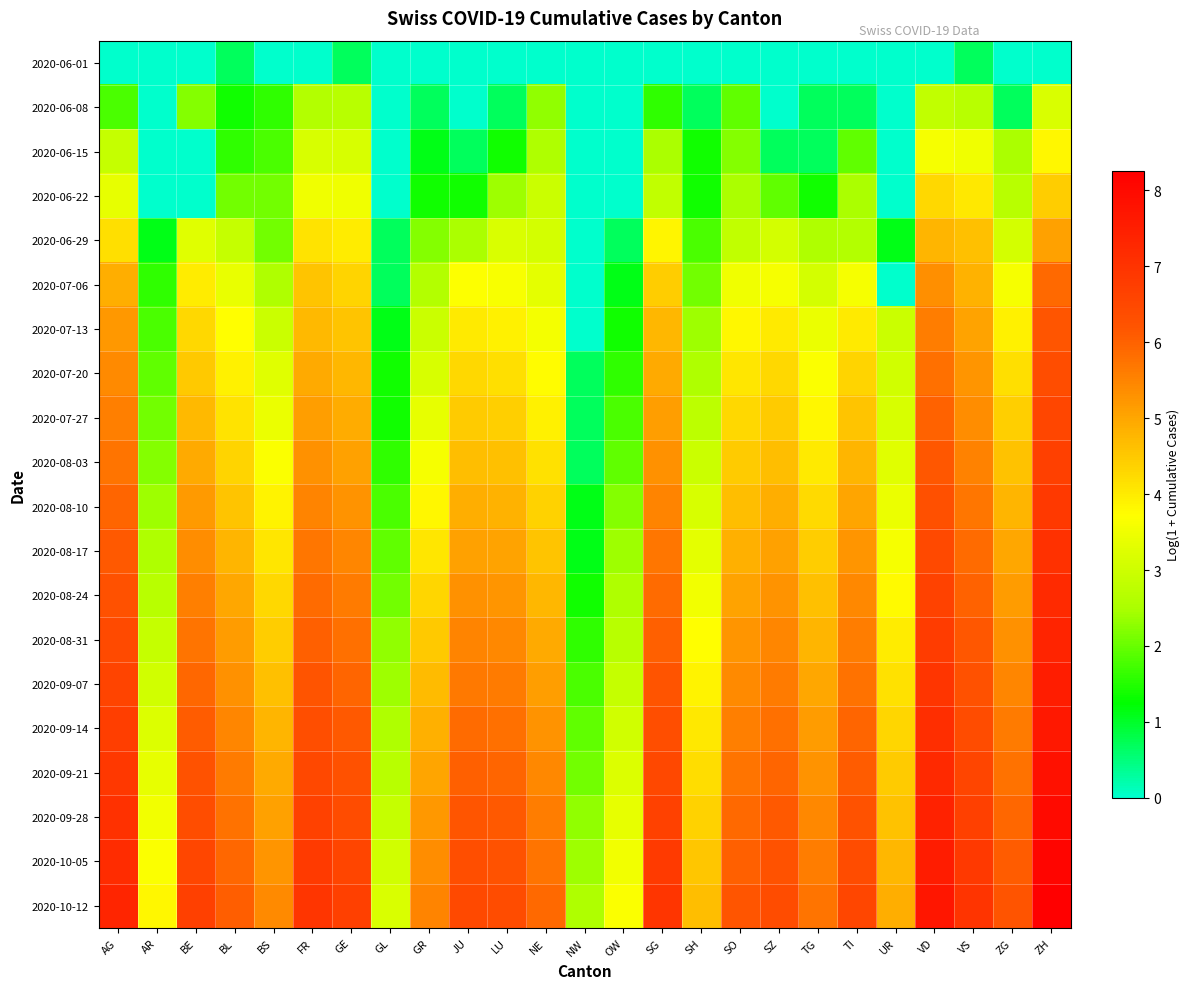

Rank the series by their maximum value, from lowest to highest.

2020-06-01, 2020-06-08, 2020-06-15, 2020-06-22, 2020-06-29, 2020-07-06, 2020-07-13, 2020-07-20, 2020-07-27, 2020-08-03, 2020-08-10, 2020-08-17, 2020-08-24, 2020-08-31, 2020-09-07, 2020-09-14, 2020-09-21, 2020-09-28, 2020-10-05, 2020-10-12